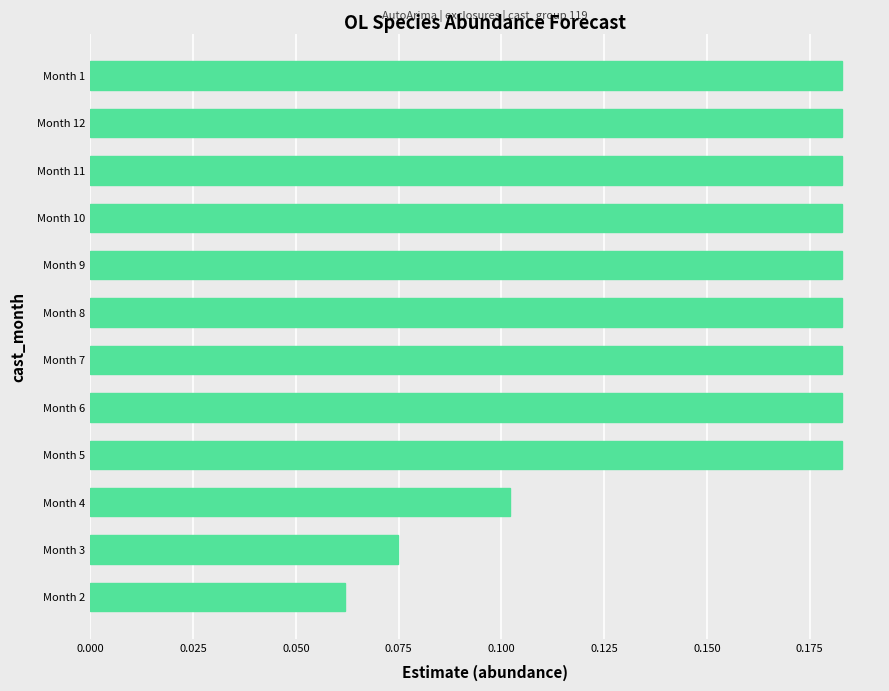

Between Month 5 and Month 2, which is larger?

Month 5